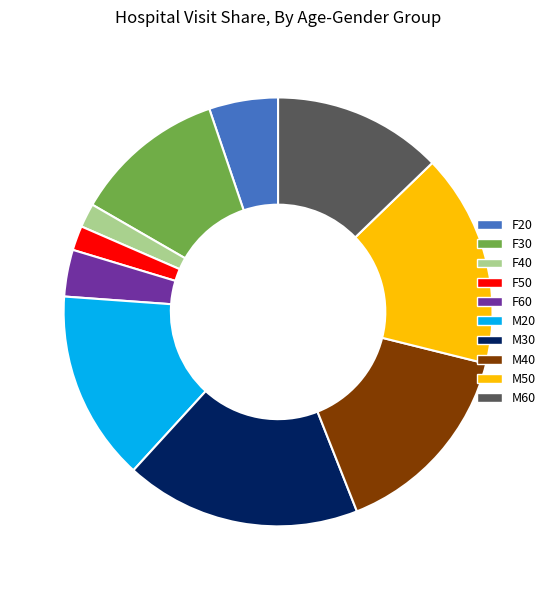

Does any single category account for the majority?

No